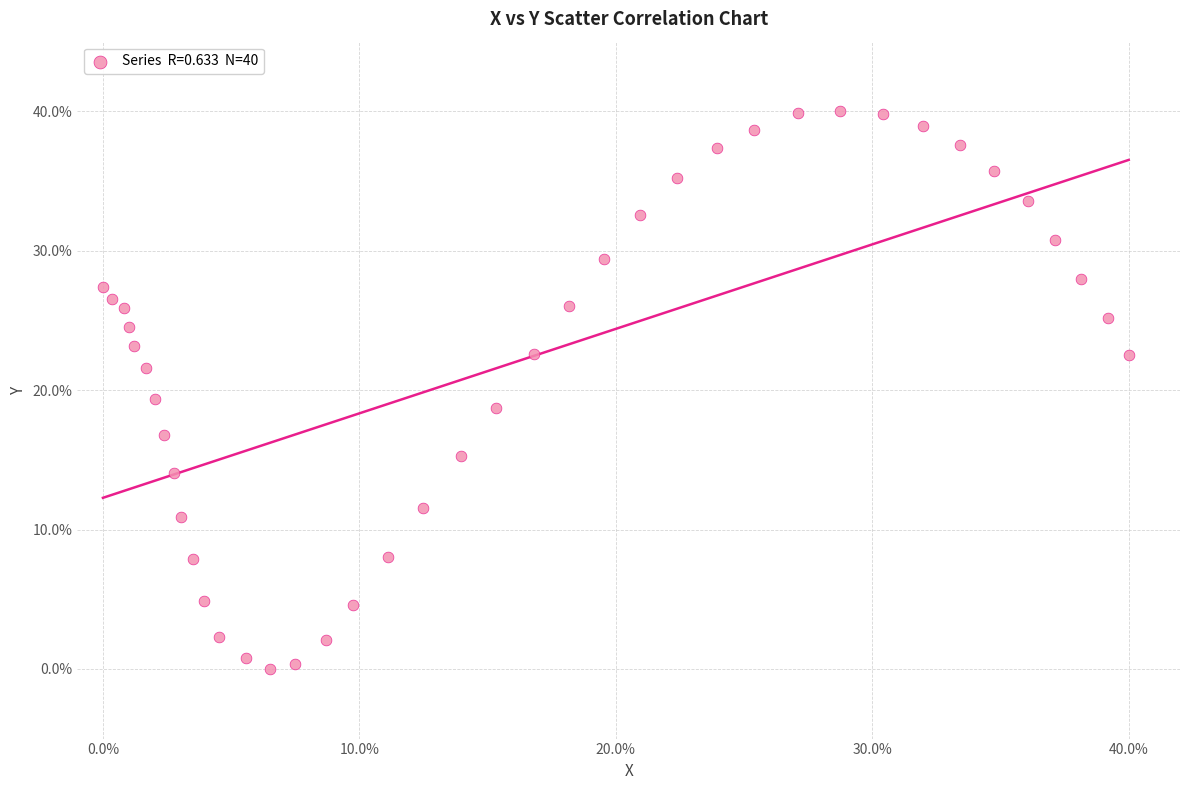

What is the range of X values (max minus min)?

40.0